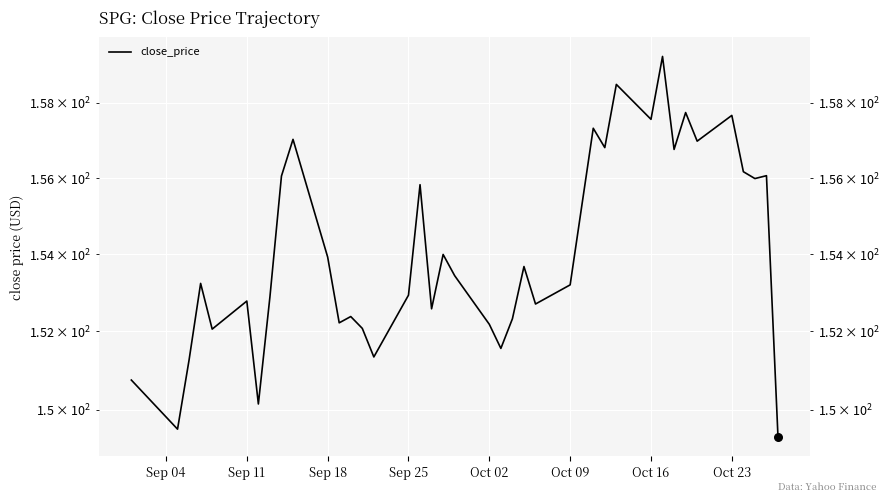

What is the ratio of the value at Oct 16 to the value at Sep 11?

1.0